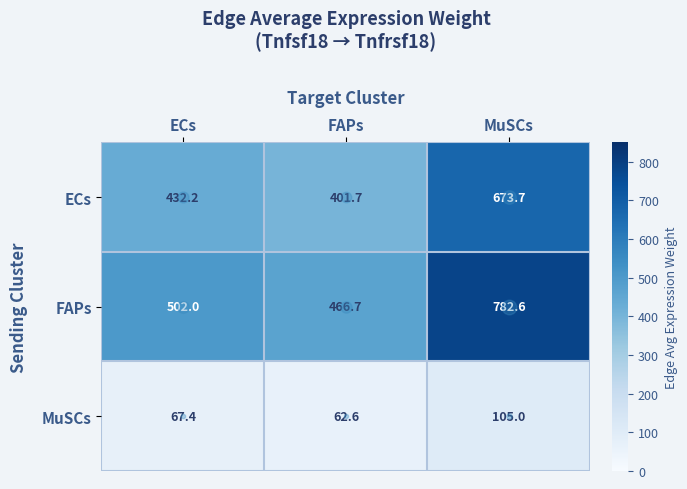

At FAPs, list the series in order from smallest to largest.

MuSCs, ECs, FAPs